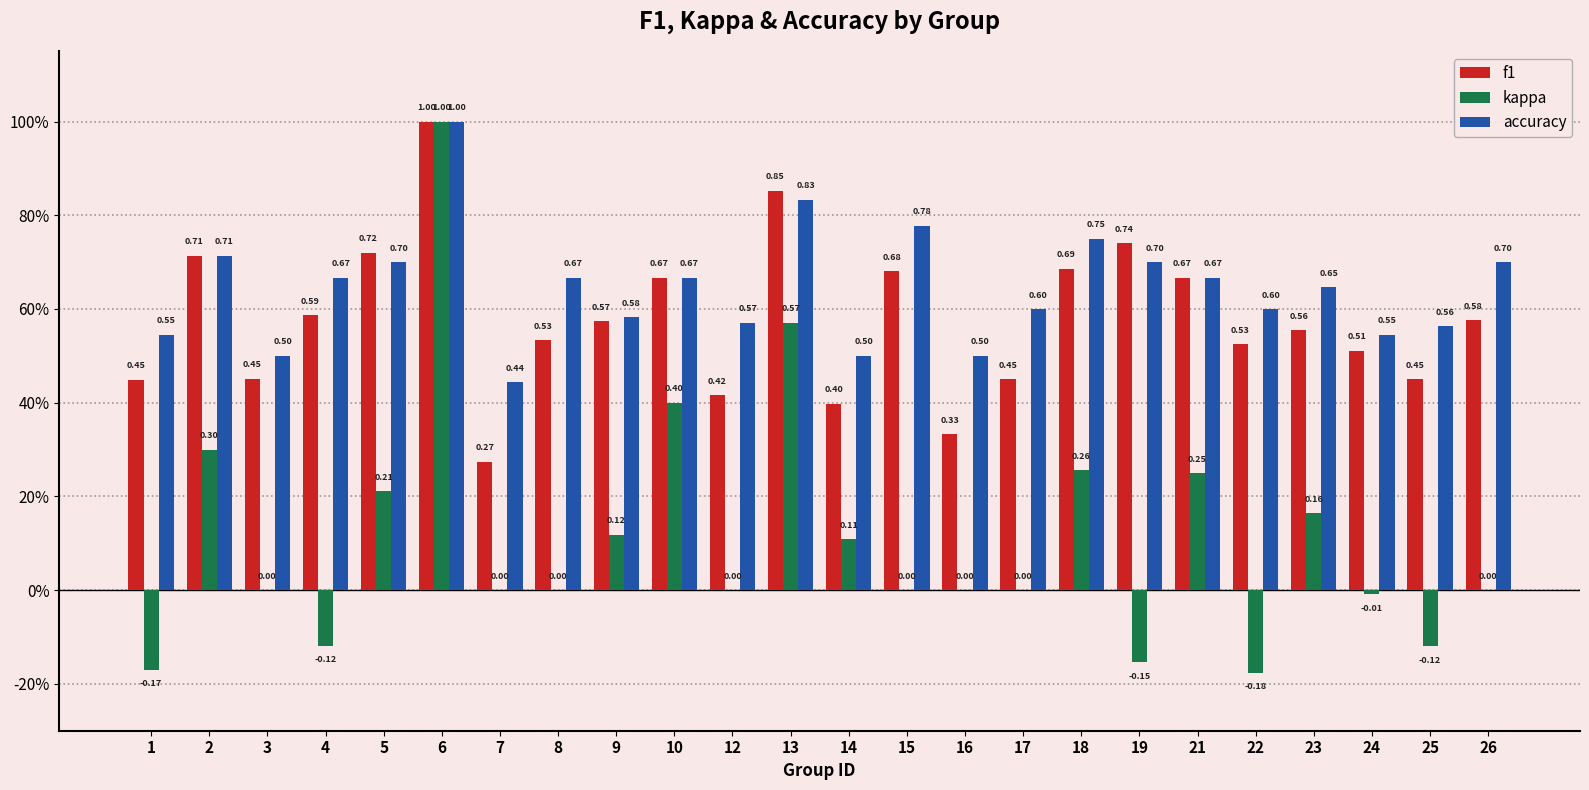

What are all the series names shown in the legend?

f1, kappa, accuracy